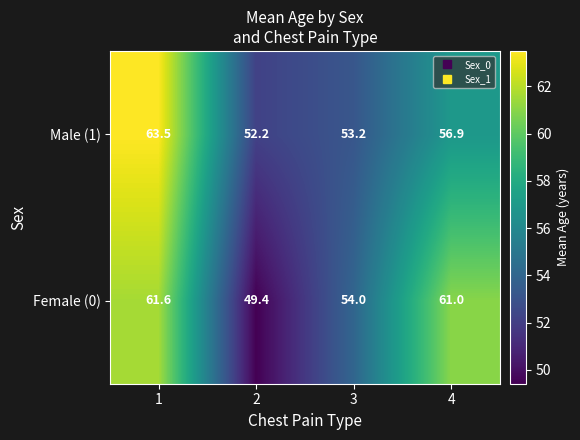

Where is Male (1) nearest to the value 57?

4